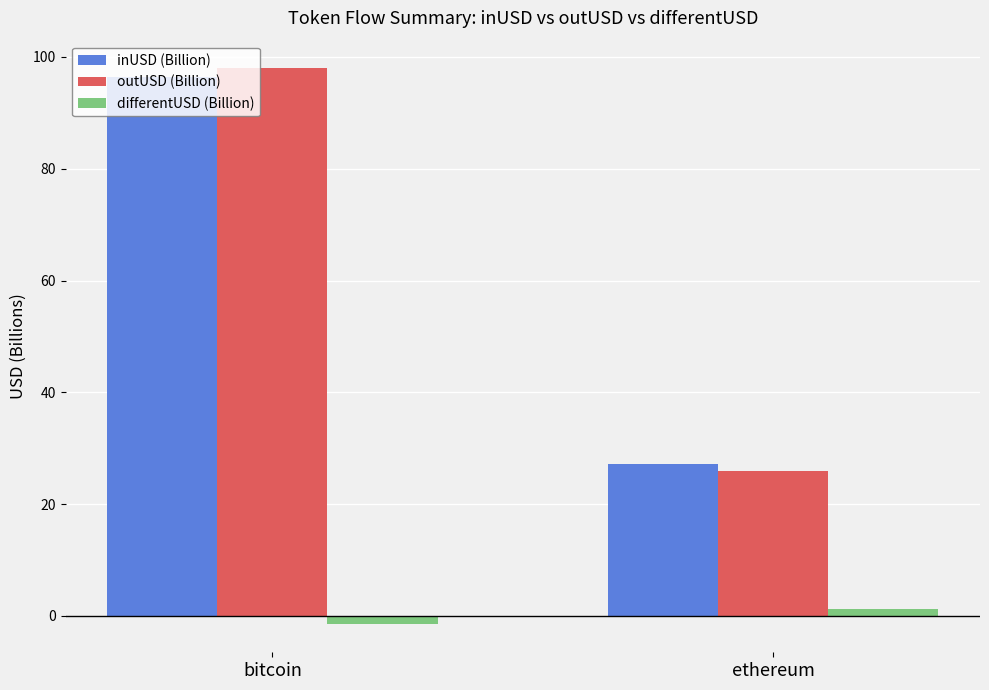

Which category has the lowest value in the outUSD (Billion) series?

ethereum